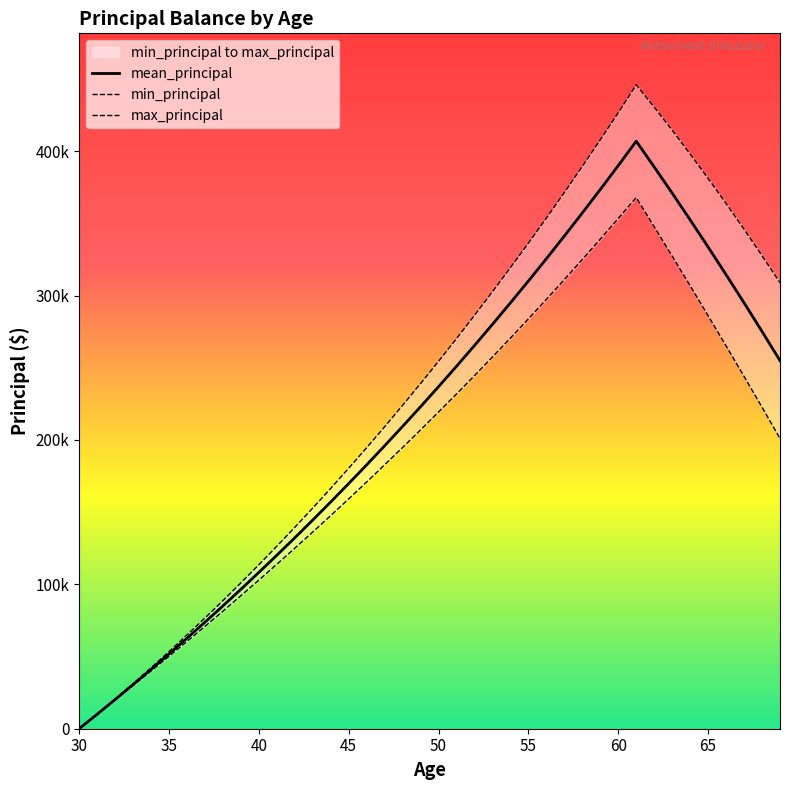

What is the maximum value for max_principal?

445930